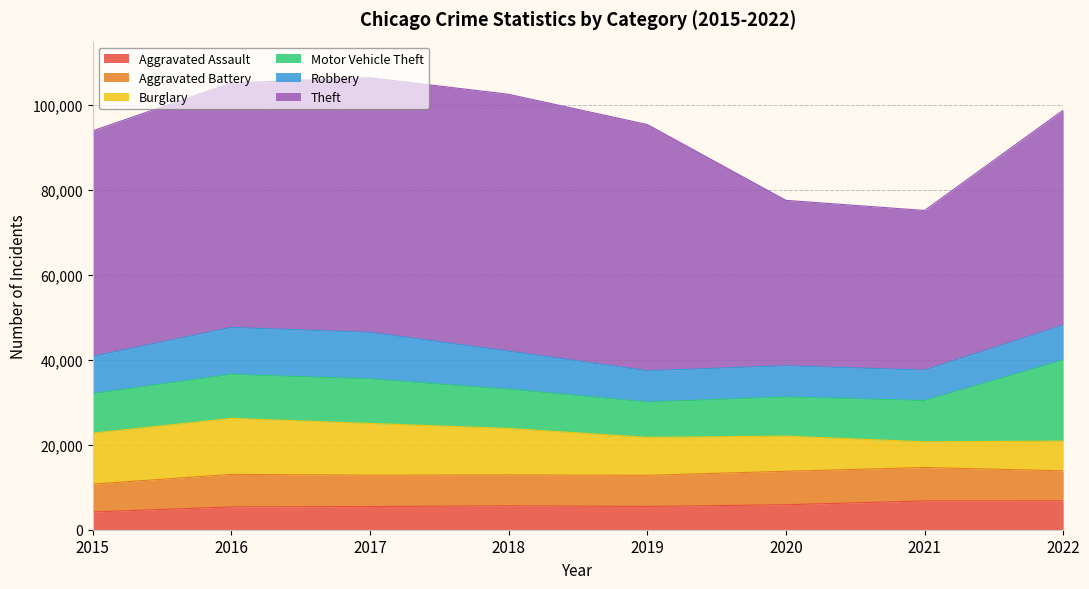

What is the lowest value of the Aggravated Battery series?

6565